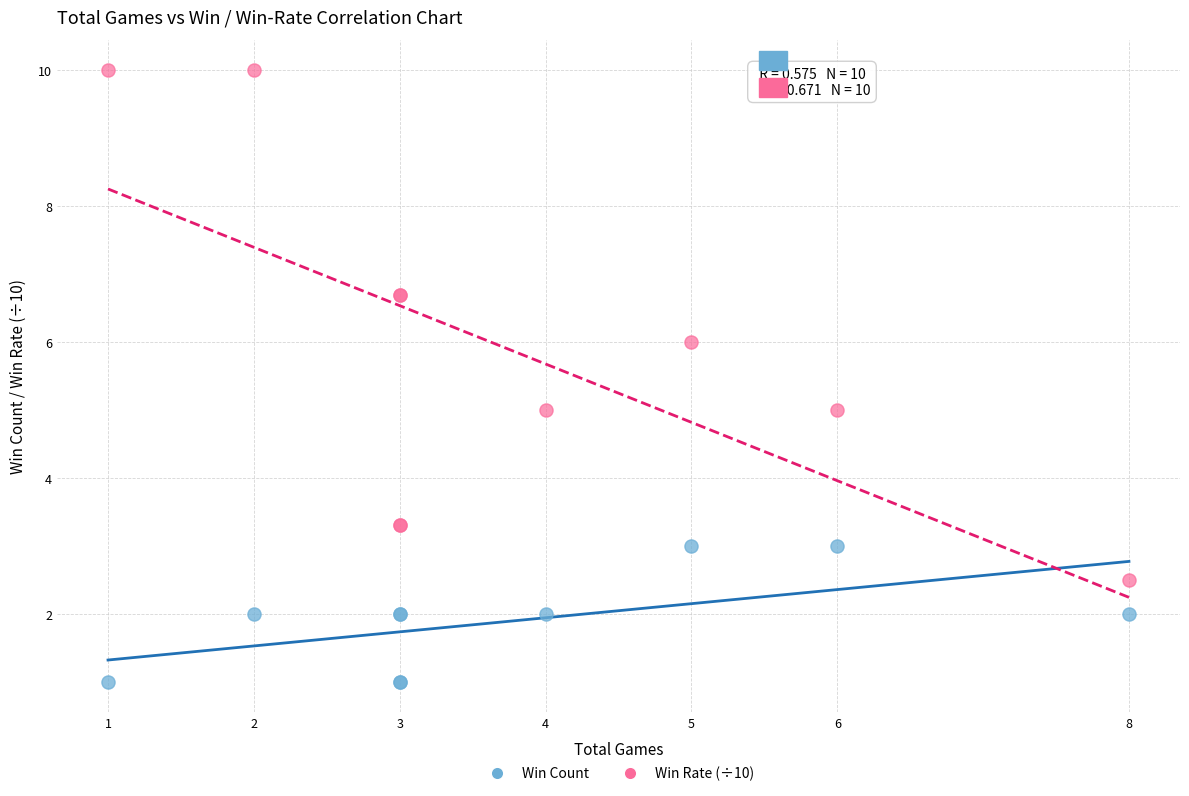

Which series reaches the minimum Y coordinate?

Win Count